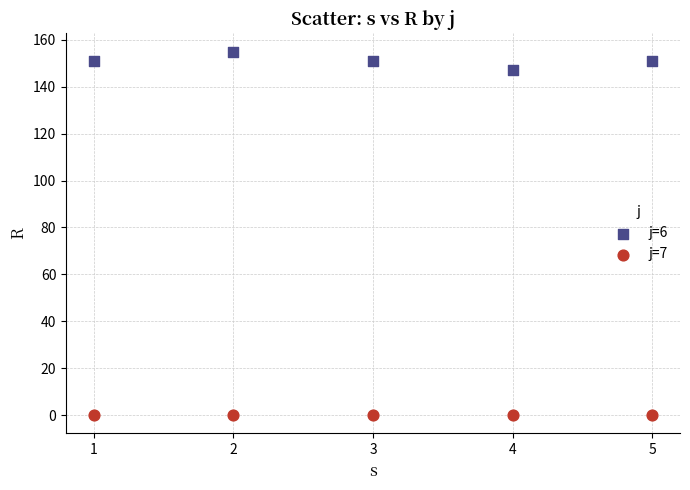

Which series reaches the maximum Y coordinate?

j=6